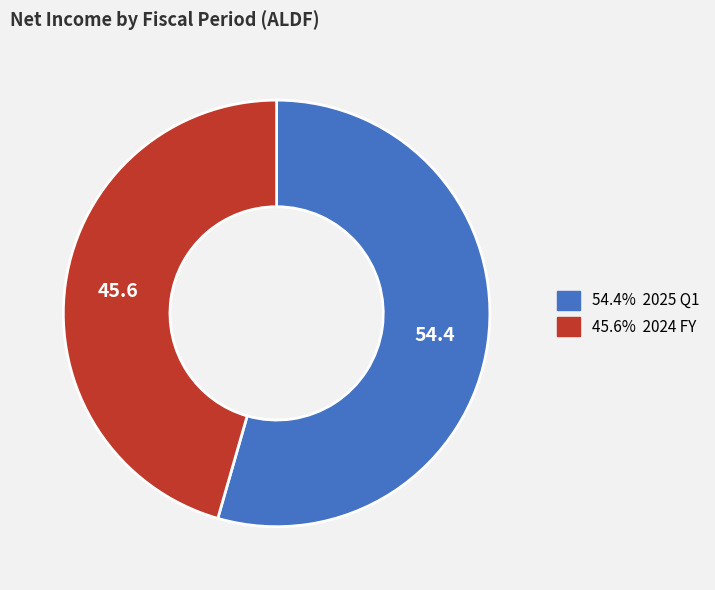

Is there any slice that represents more than half of the pie?

Yes